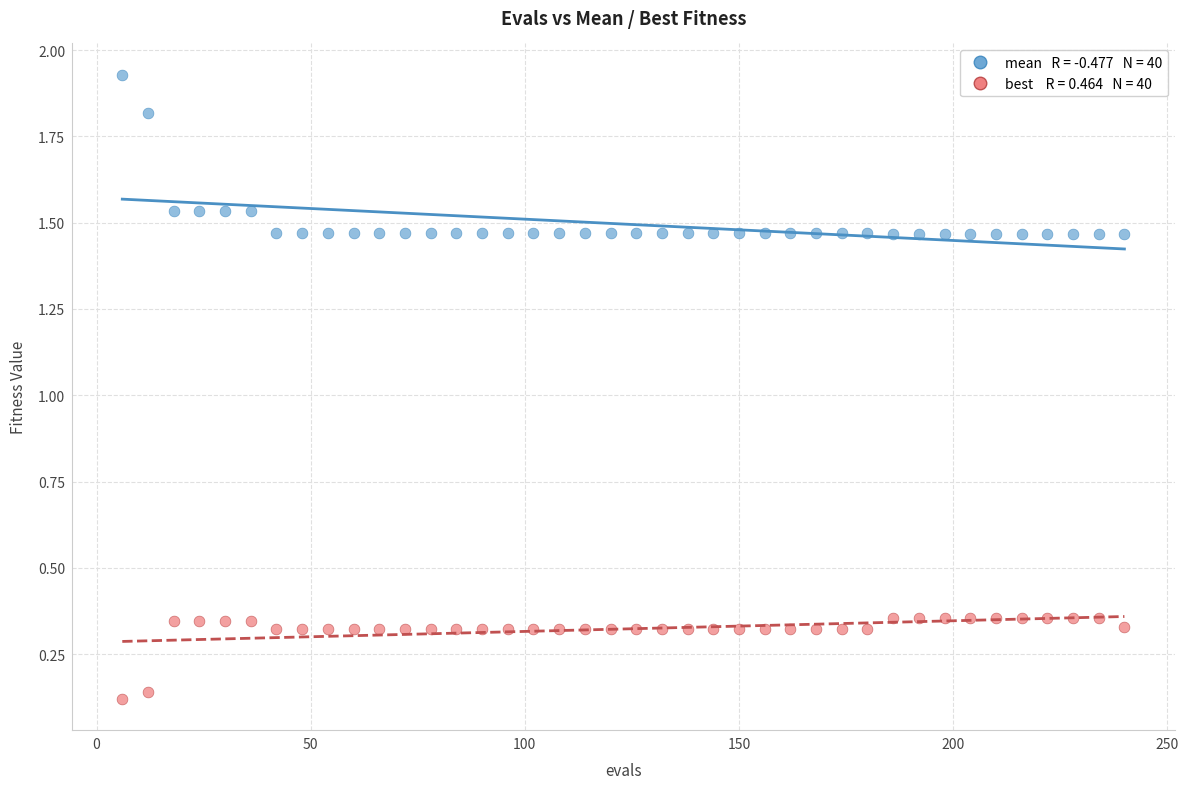

Across all data points, what is the range of Y values (max minus min)?

1.8